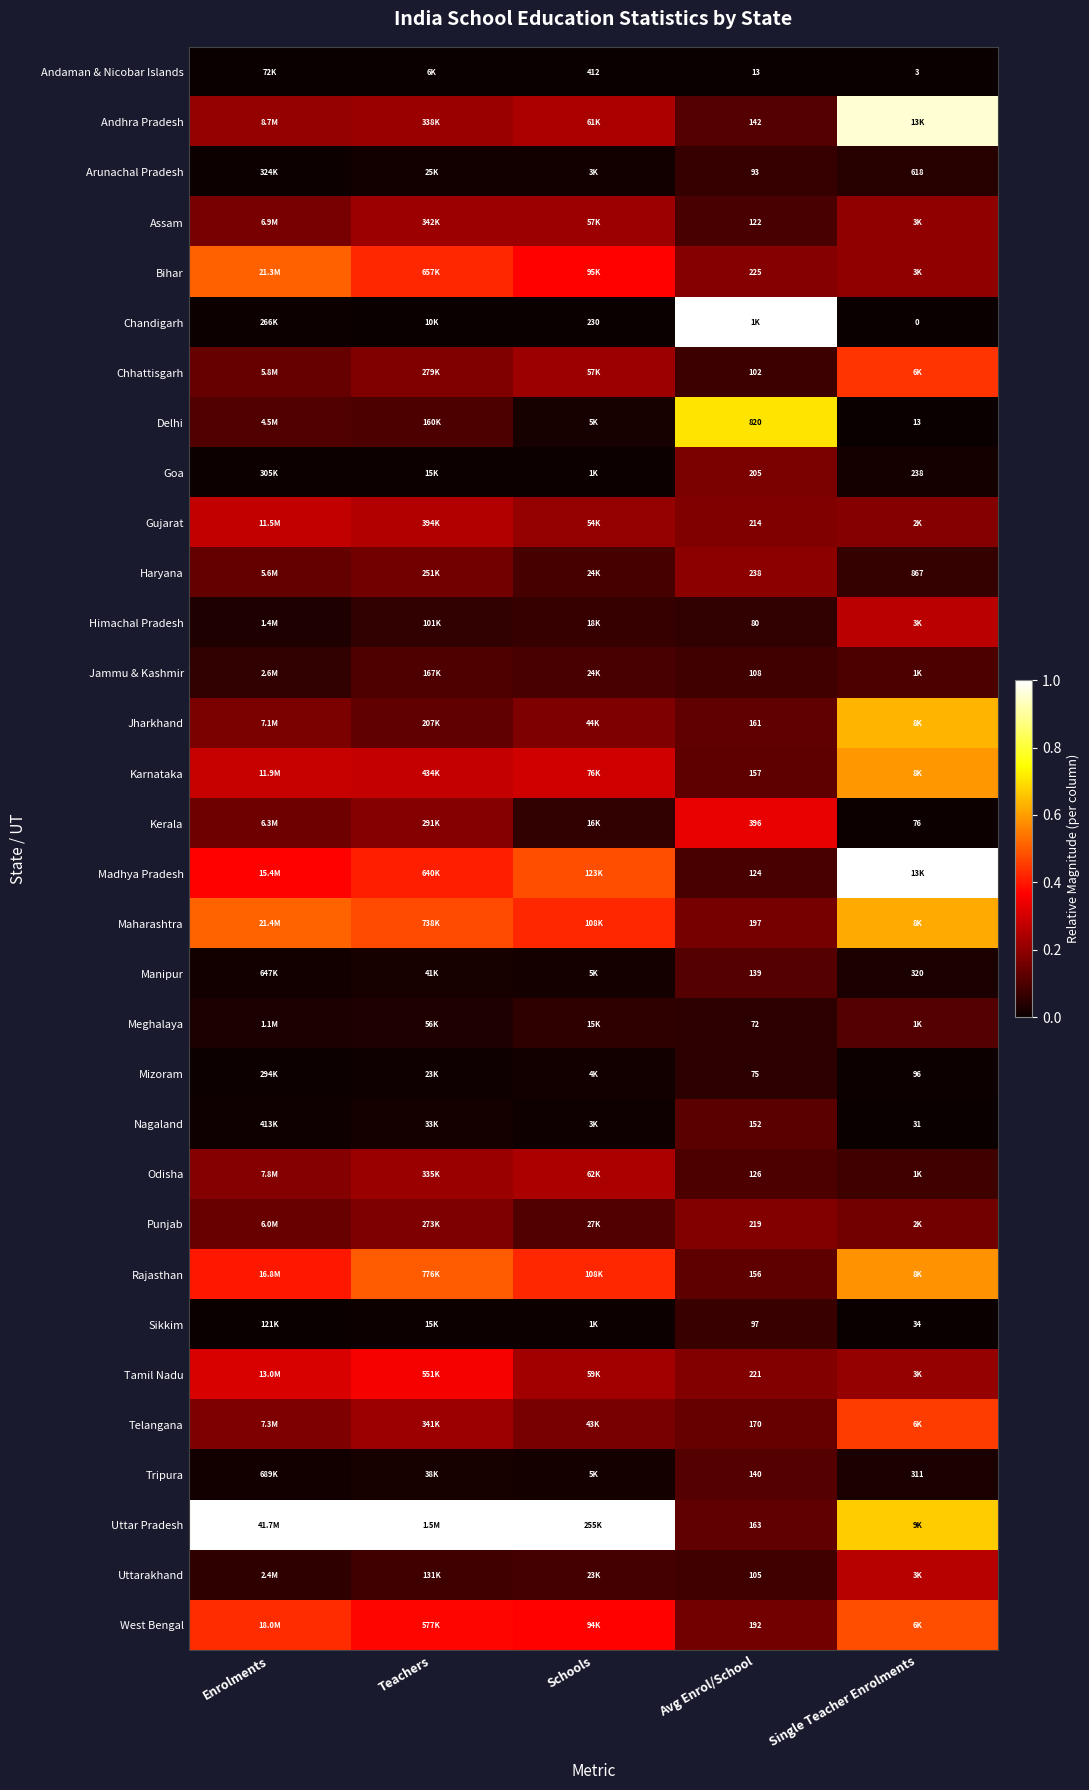

How many distinct data groups are displayed?

32